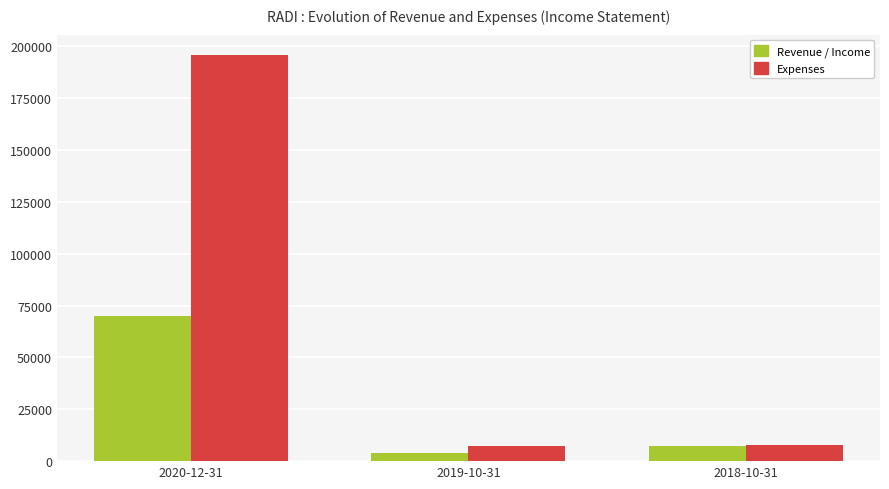

How many series are shown in this chart?

2